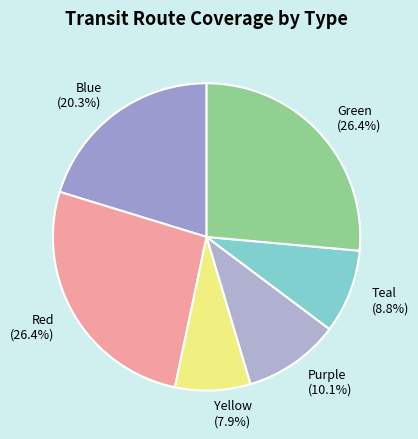

To the nearest percent, what is the difference between the largest and smallest slice percentages?

19%